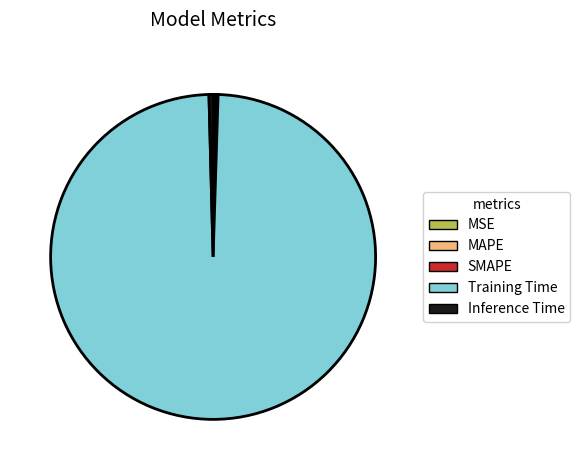

Which has a higher value, Inference Time or Training Time?

Training Time